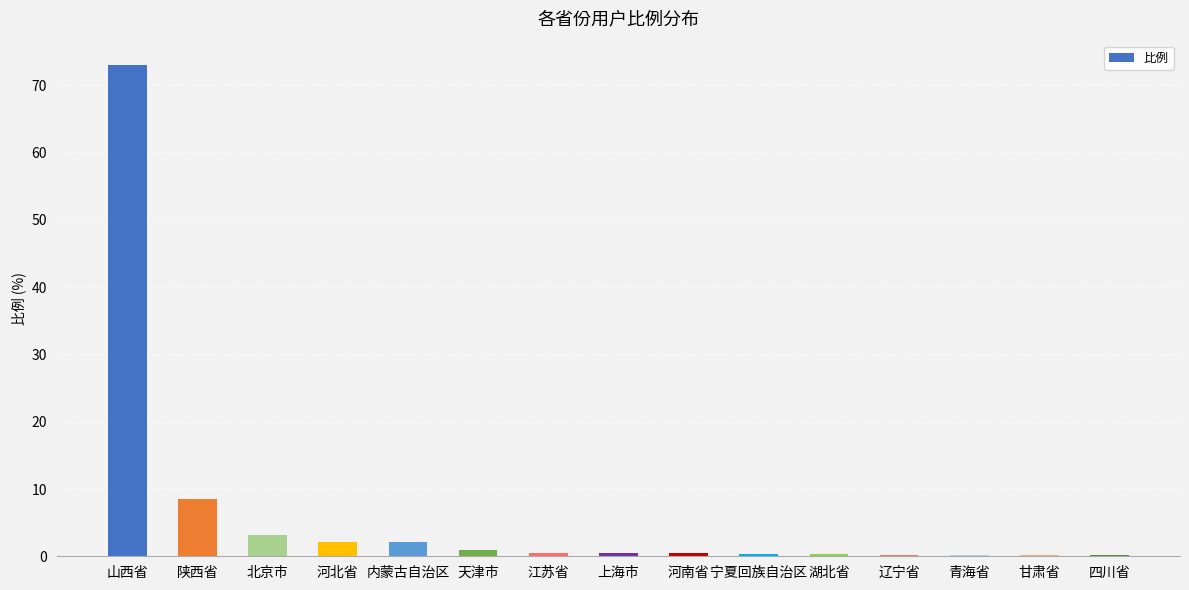

True or false: the data shows 73.0 at 山西省.

True